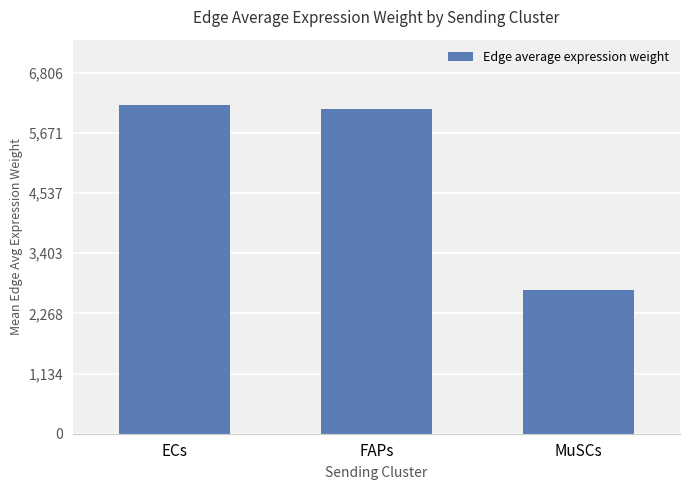

Is it true that the value at MuSCs is 2716.4?

True